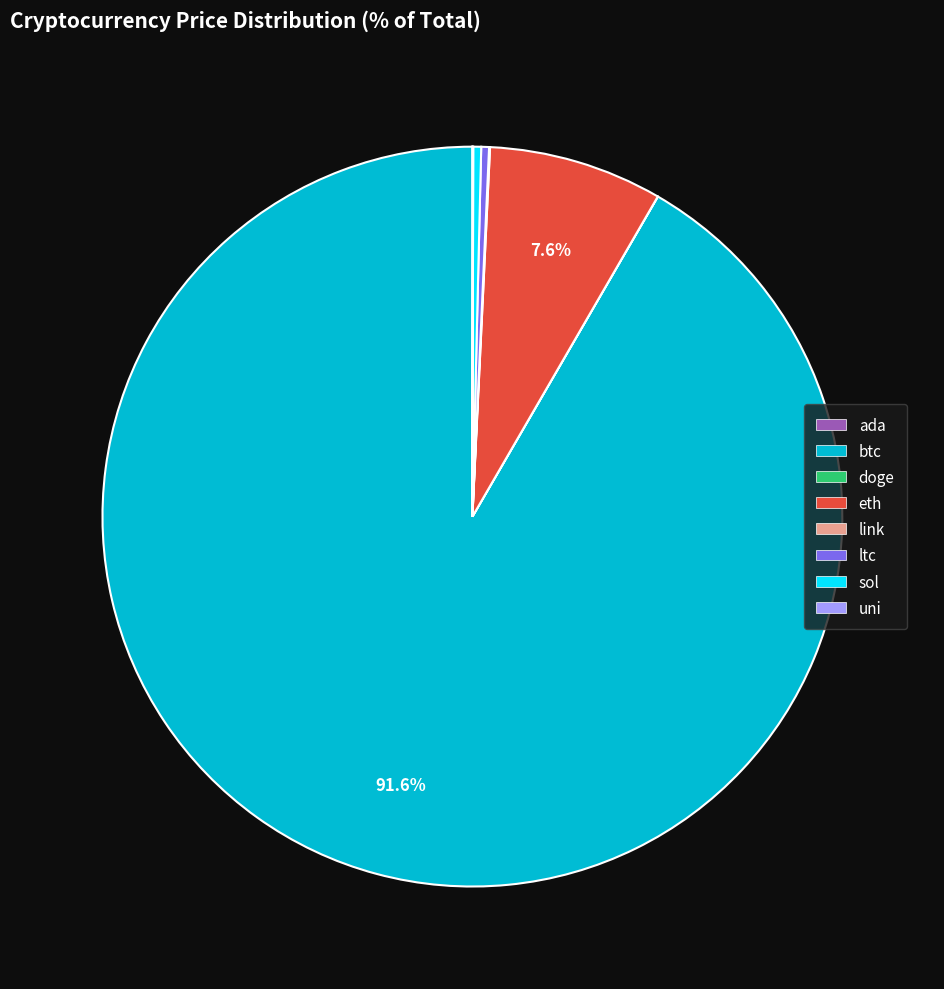

Is it true that sol is 10% of the pie?

False